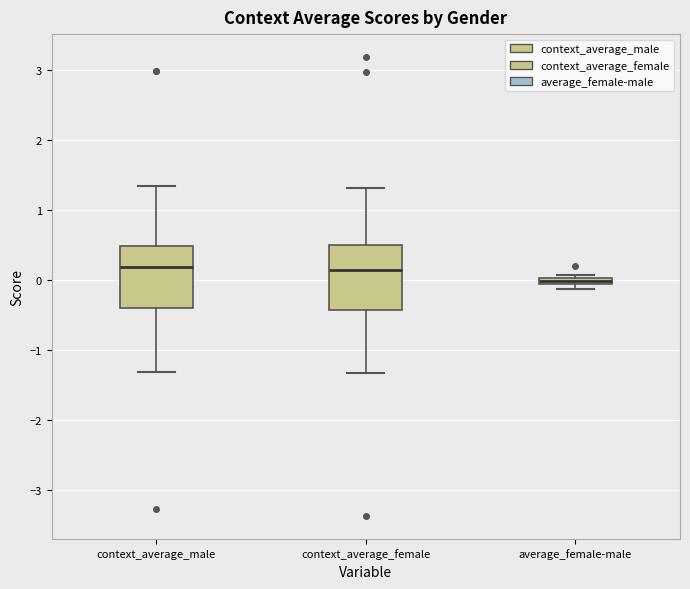

Where does the median line of the box for context_average_male sit on the y-axis? The values are not printed on the chart, so give them approximately, as read against the axis.

0.2